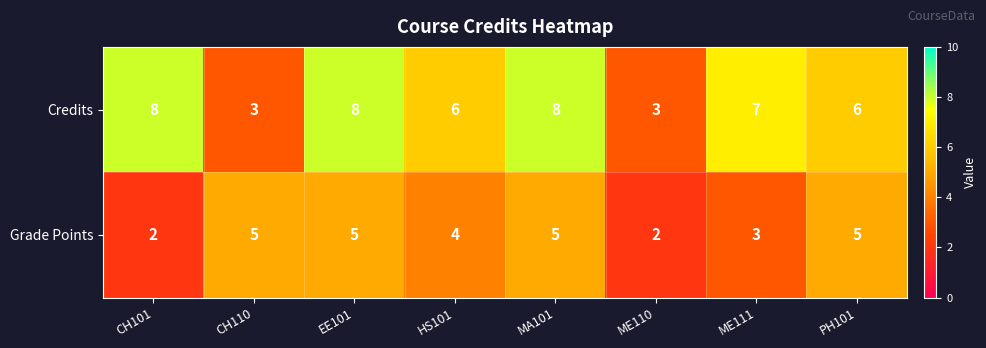

What is the highest value of the Grade Points series?

5